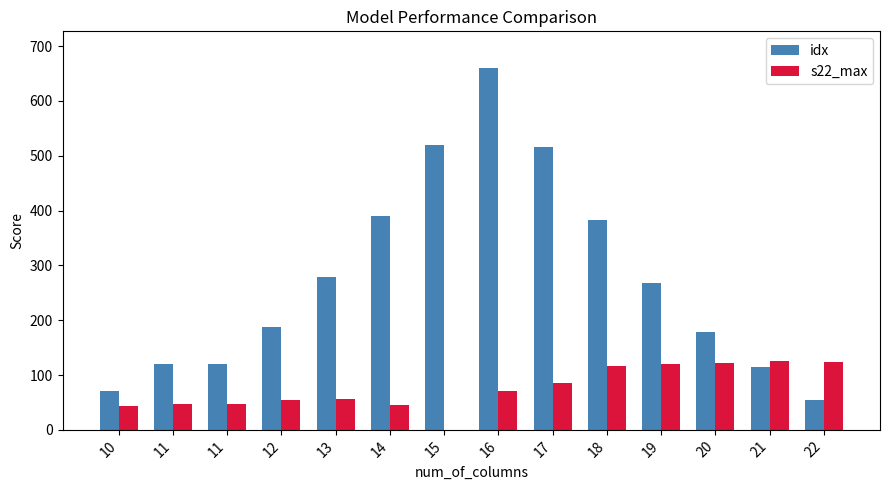

What is the average value of the s22_max series?

76